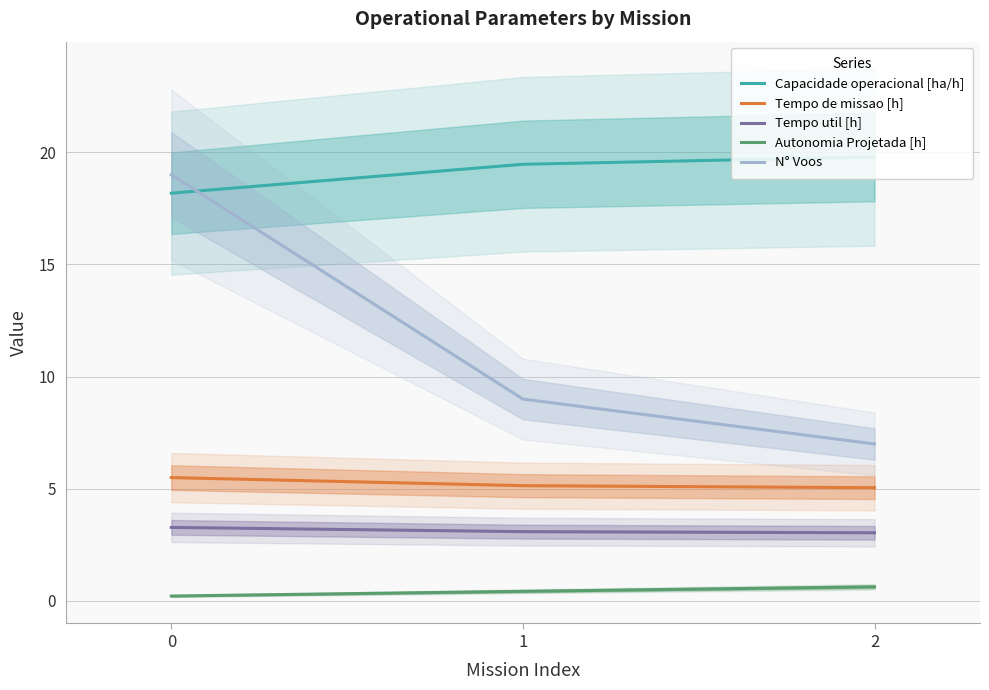

Is the value of Autonomia Projetada [h] at 0 greater than the value of Tempo util [h] at 1?

No